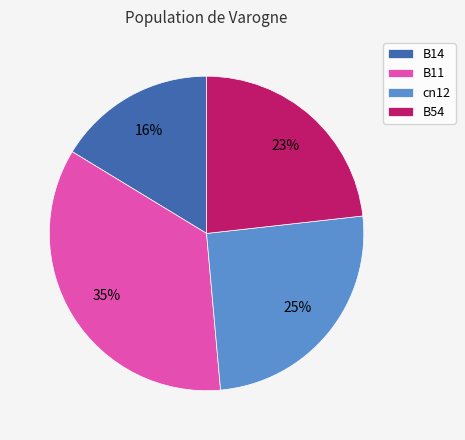

Which category has the biggest portion of the pie?

B11